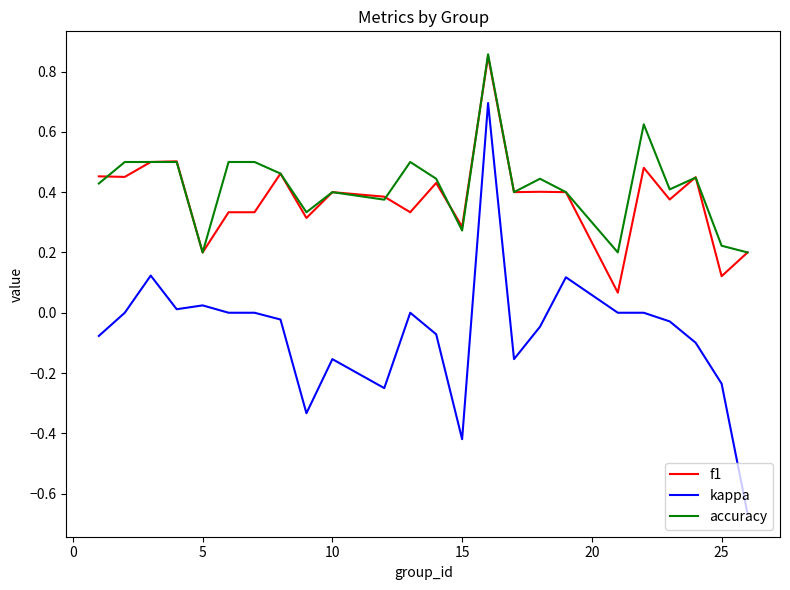

Which series has the widest spread of values?

kappa